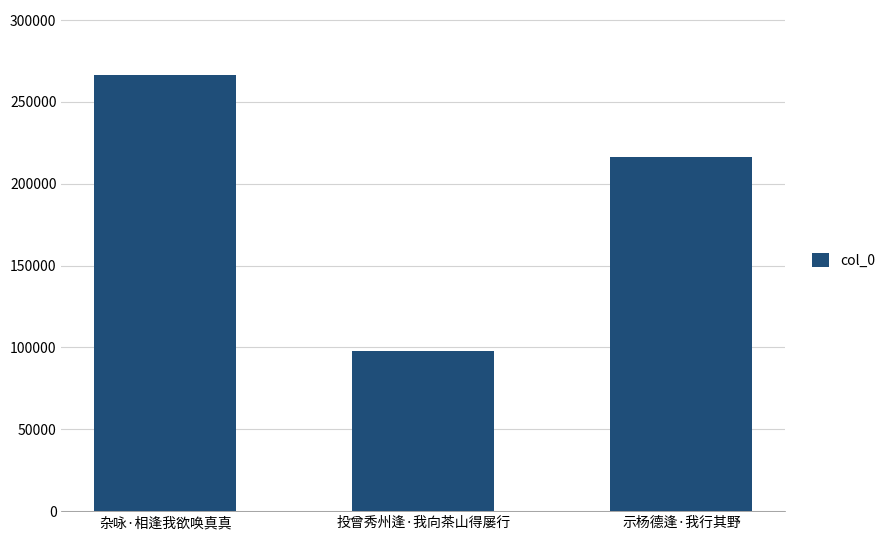

Reading left to right, extract all data points from this chart.

266215	97926	216346